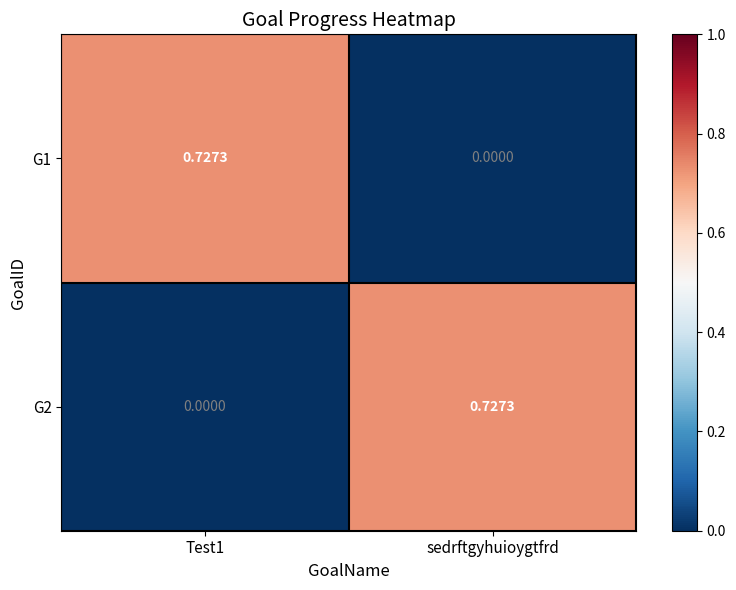

Which label corresponds to the largest value in the chart?

Test1